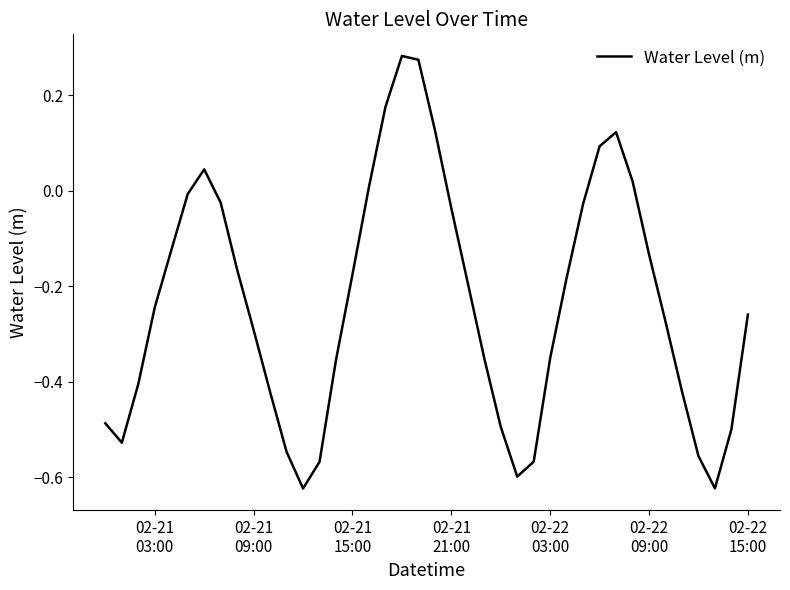

What is the average value?

-0.2